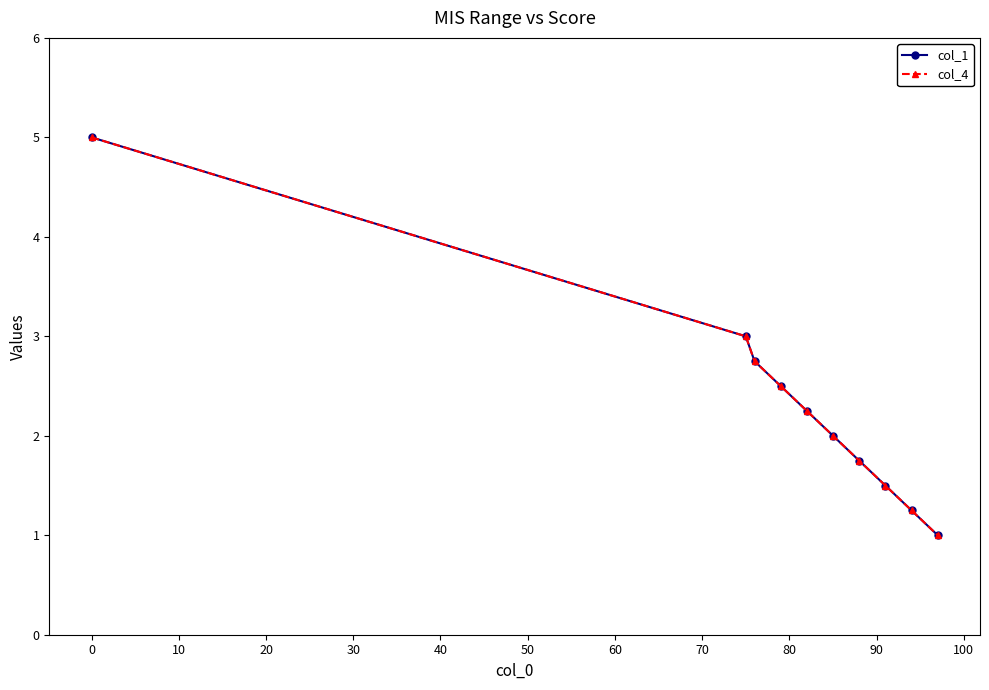

True or false: col_1 has more than 1 points higher than both neighbors.

False